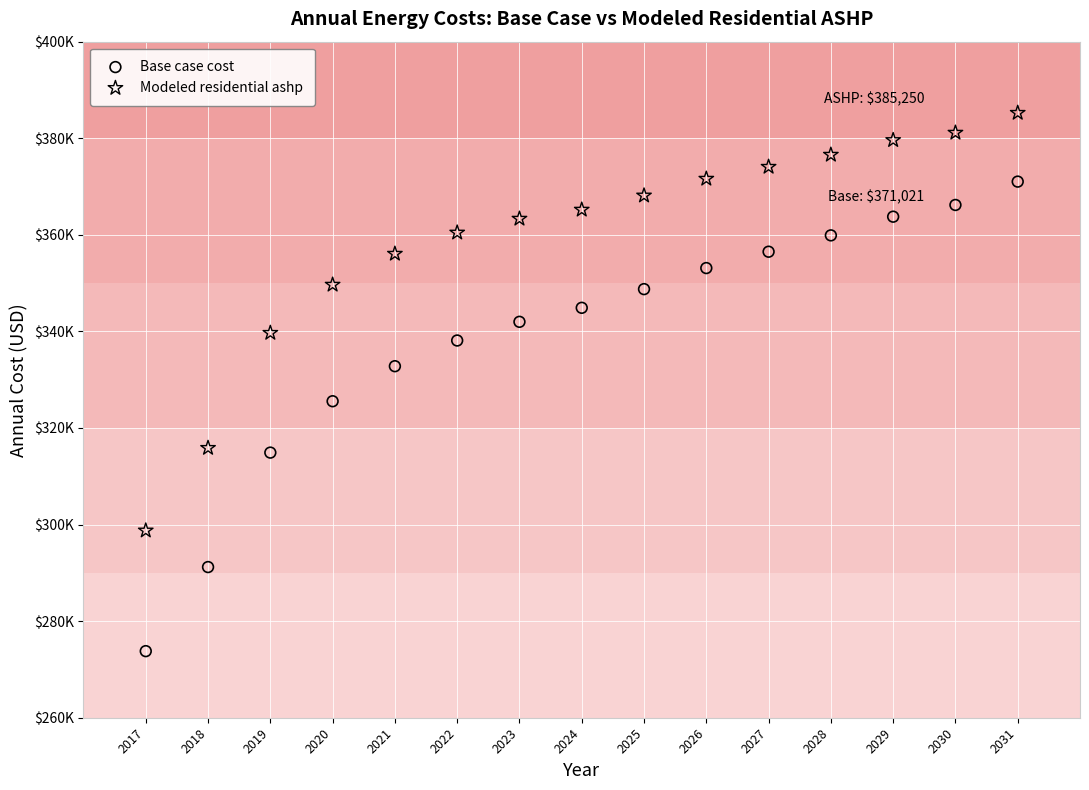

Which series contains the lowest Y value?

Base case cost